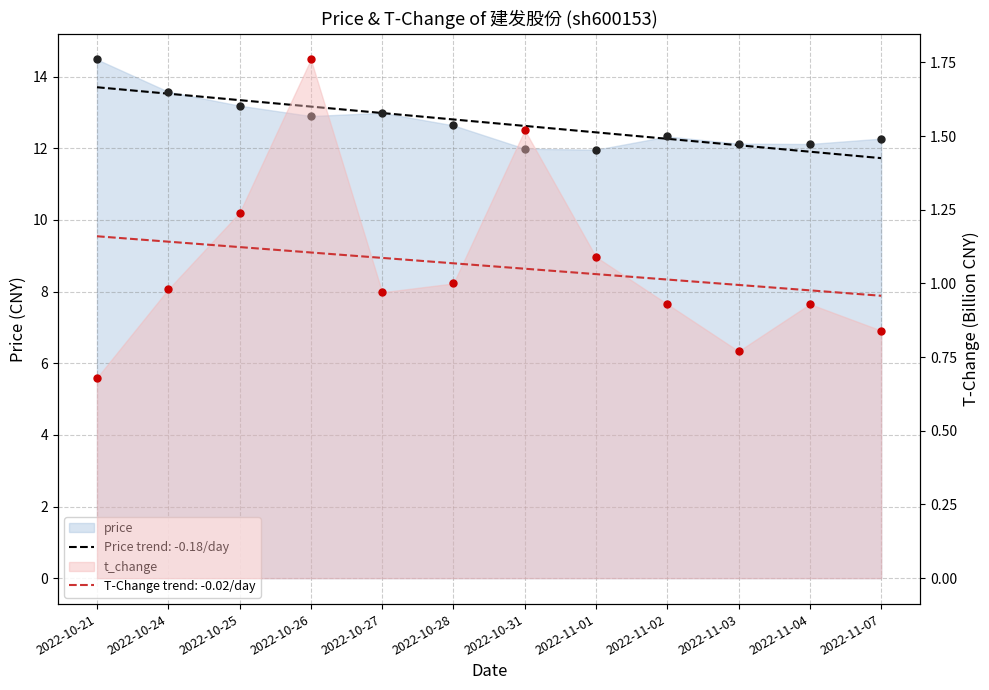

At how many categories does at least one series exceed 0?

12